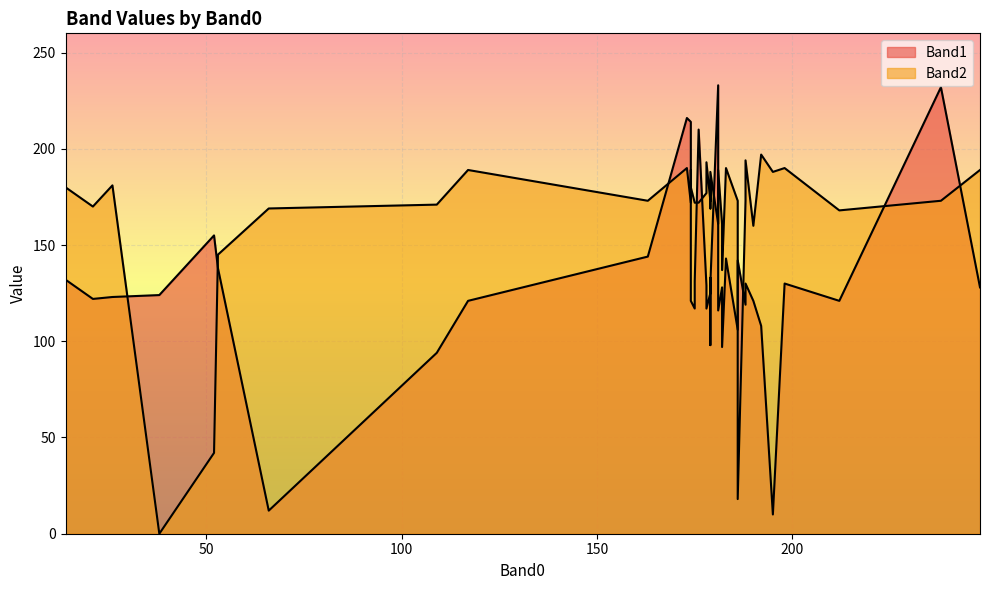

What are all the series names shown in the legend?

Band1, Band2